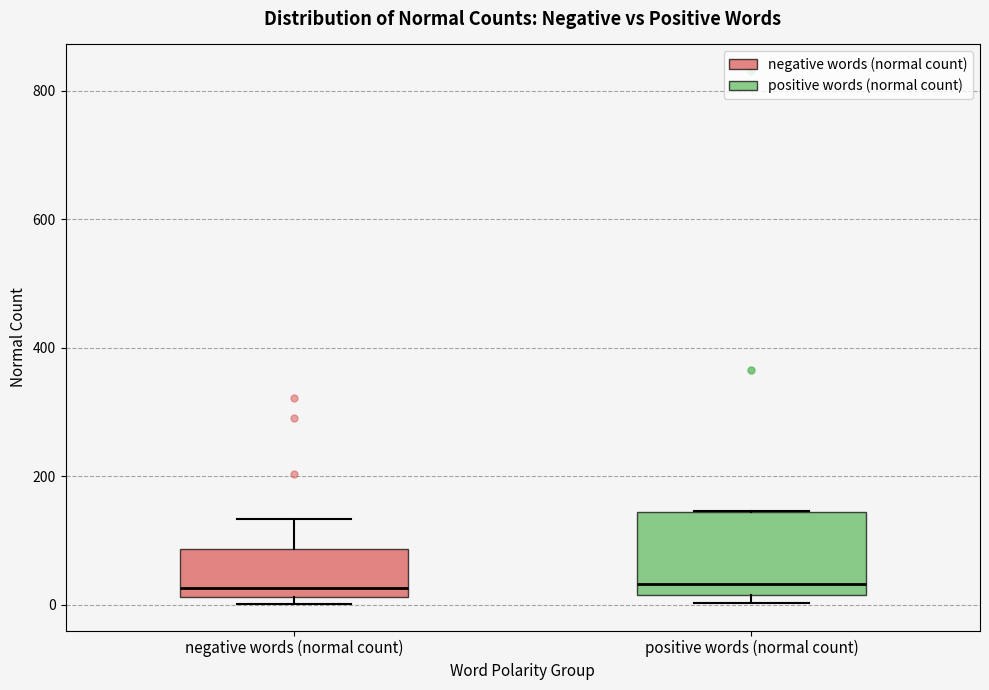

Reading left to right, transcribe this box plot: for each box, give where its median line is, the range the box spans, and where its two whiskers end, as read against the y-axis. The values are not printed on the chart, so give them approximately, as read against the axis.

negative words (normal count): median 20 (just above the box's lower edge), box 20 to 80, whiskers 0 to 140
positive words (normal count): median 40, box 20 to 140, whiskers 0 to 140